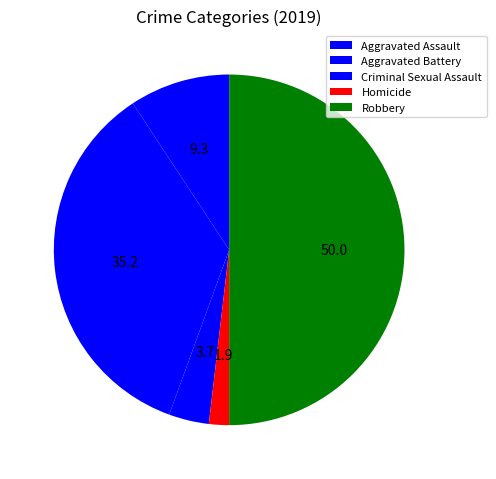

How many segments does this pie chart have?

5